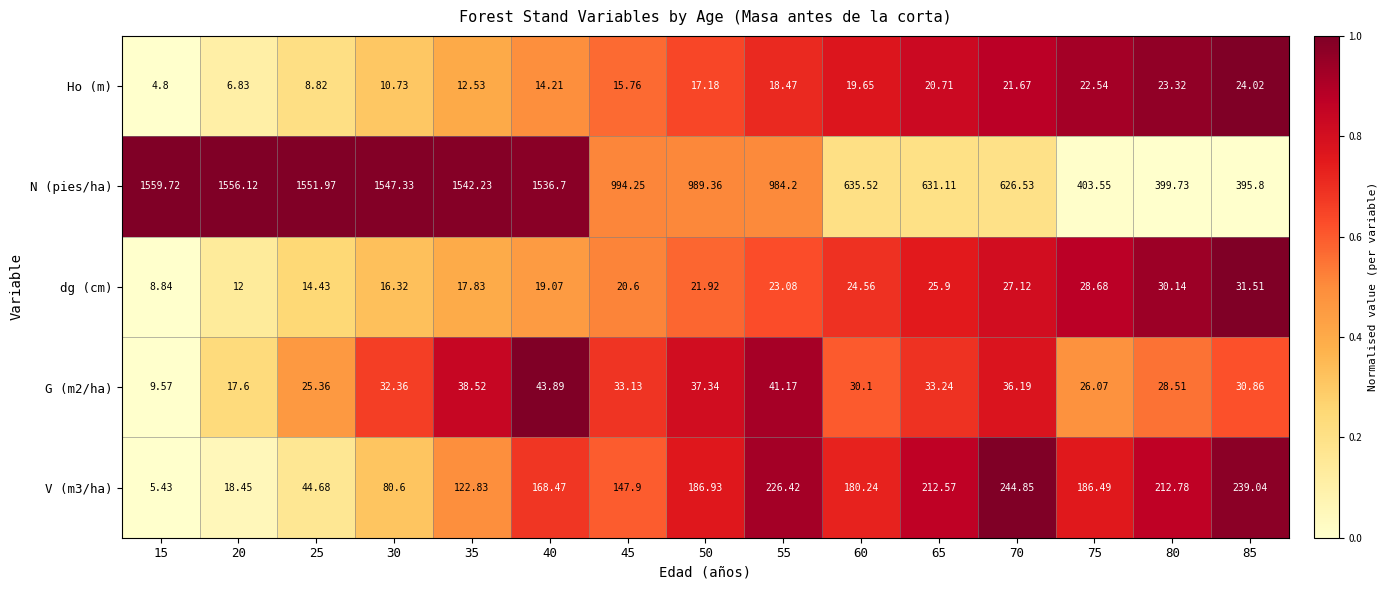

Which series has the largest range (max minus min)?

N (pies/ha)